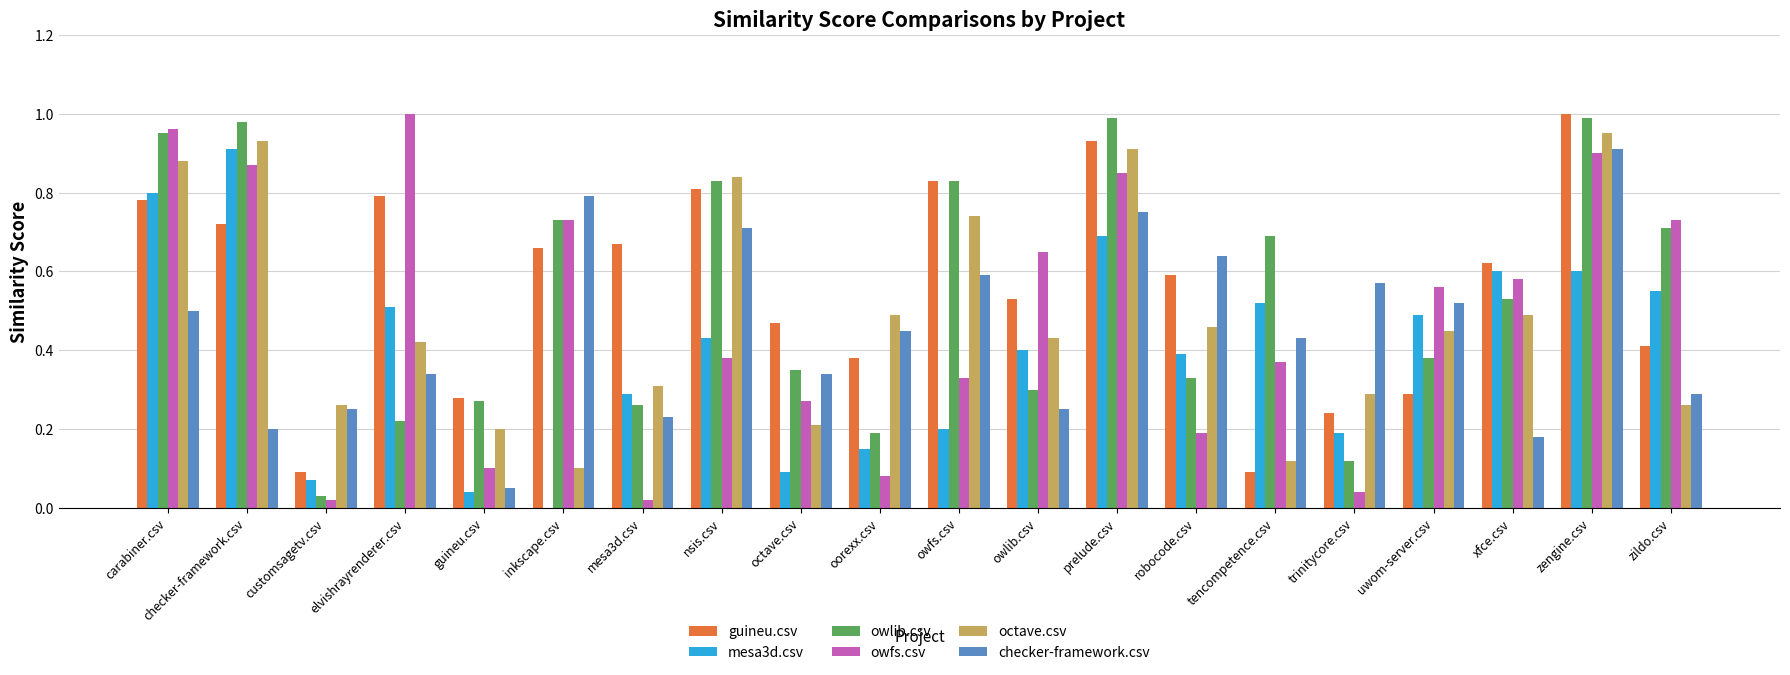

Which series changed the most between tencompetence.csv and trinitycore.csv?

owlib.csv